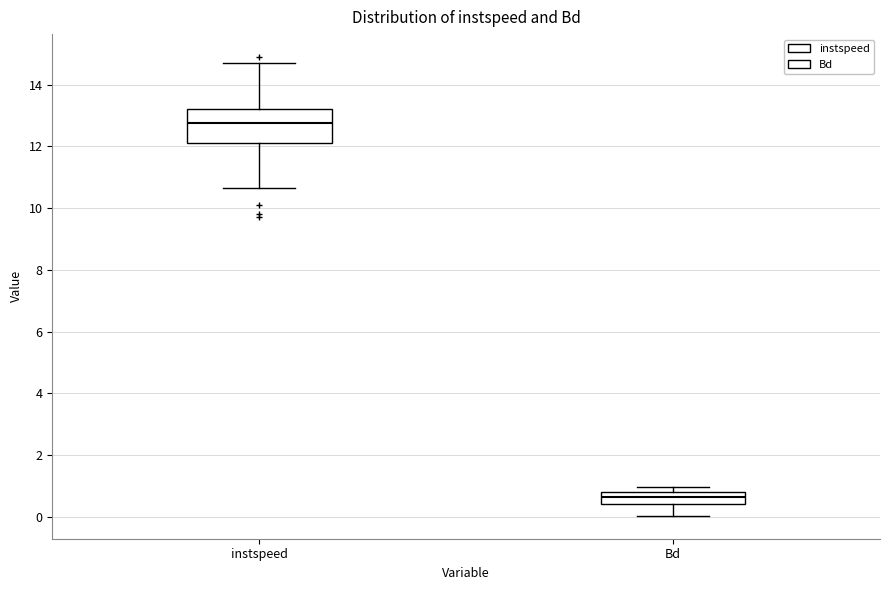

Which box's median line is the highest?

instspeed